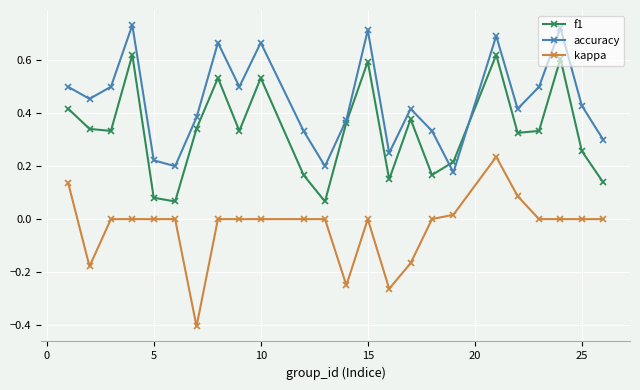

Which series has the largest total across all categories?

accuracy